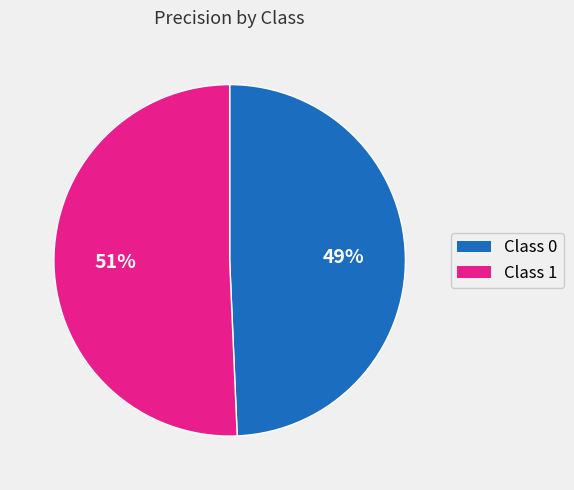

To the nearest percent, what is the average slice percentage?

50%